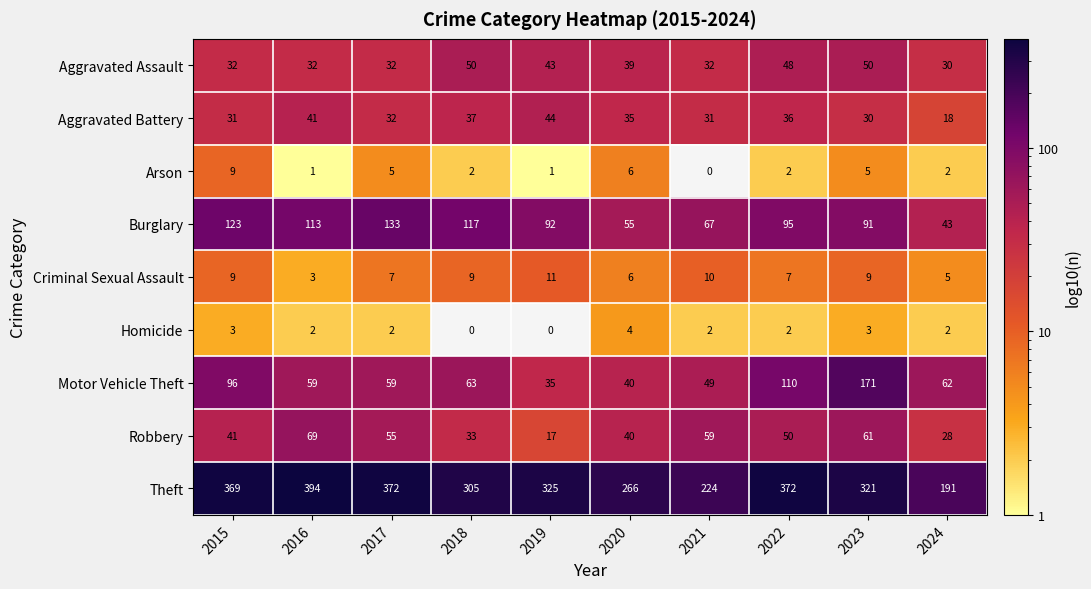

At which category is the sum across all series the highest?

2023